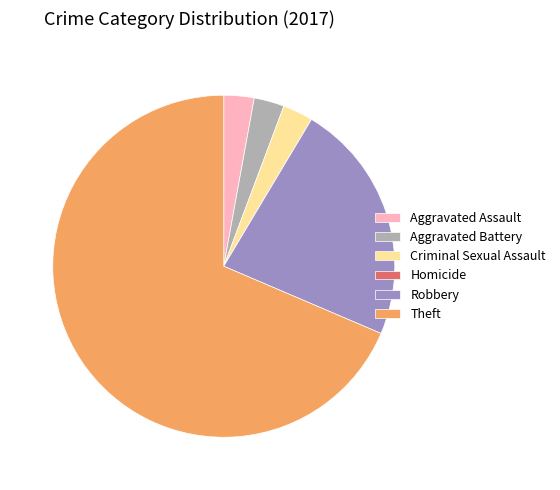

Which slice represents more than half of the pie?

Theft